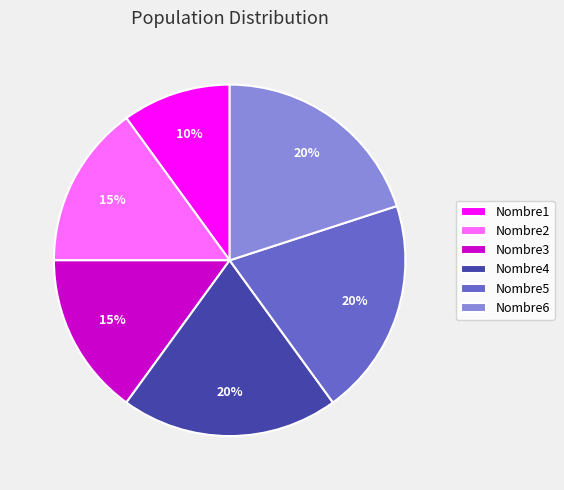

Which category has the smallest portion of the pie?

Nombre1